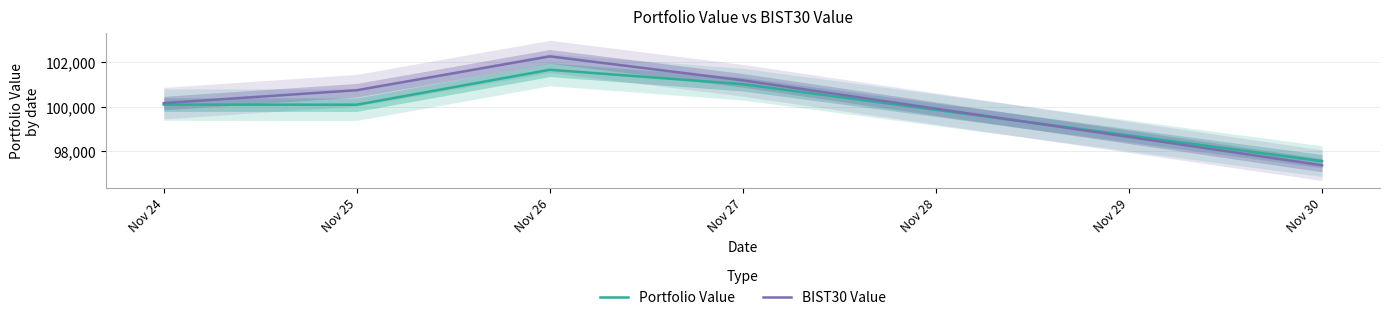

Does the chart have visible grid lines?

Yes